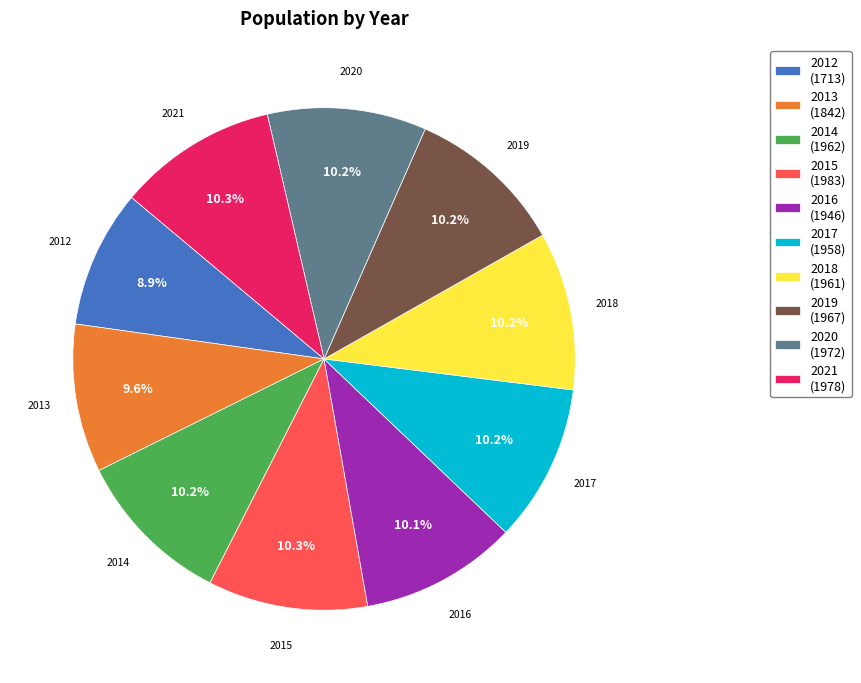

What percentage is NOT represented by 2015?

89.7%